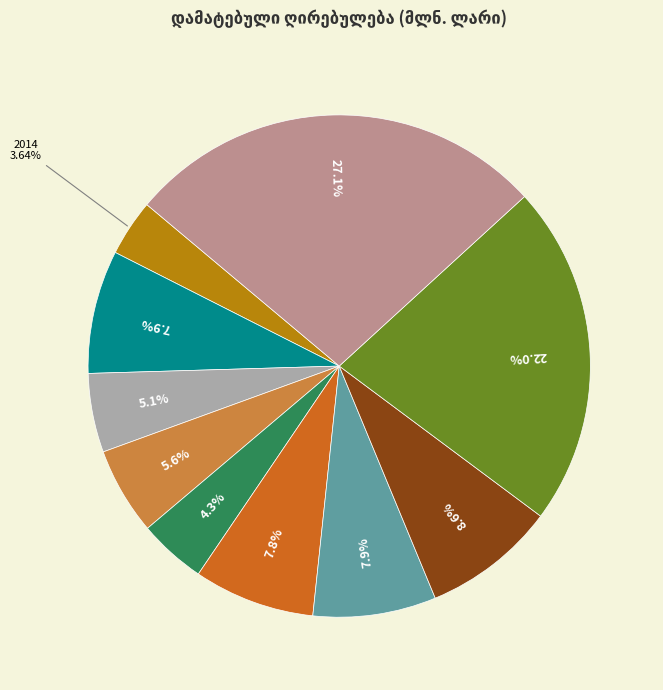

Is there any slice that represents more than half of the pie?

No